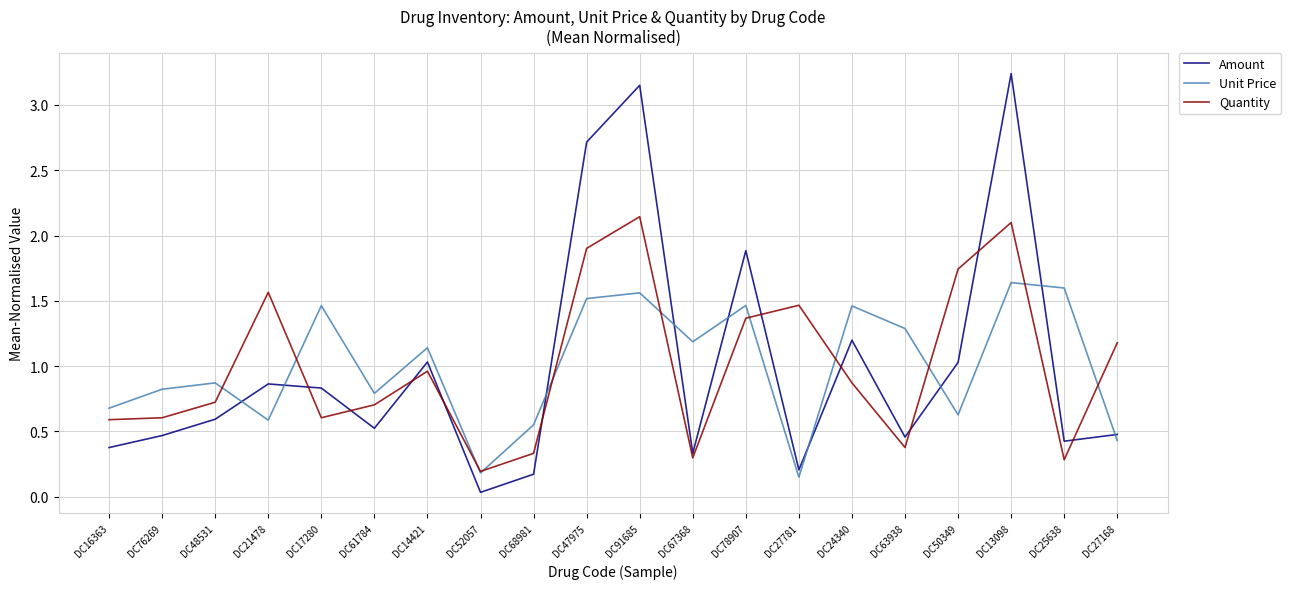

Between DC76269 and DC61784, which series saw the biggest shift?

Quantity